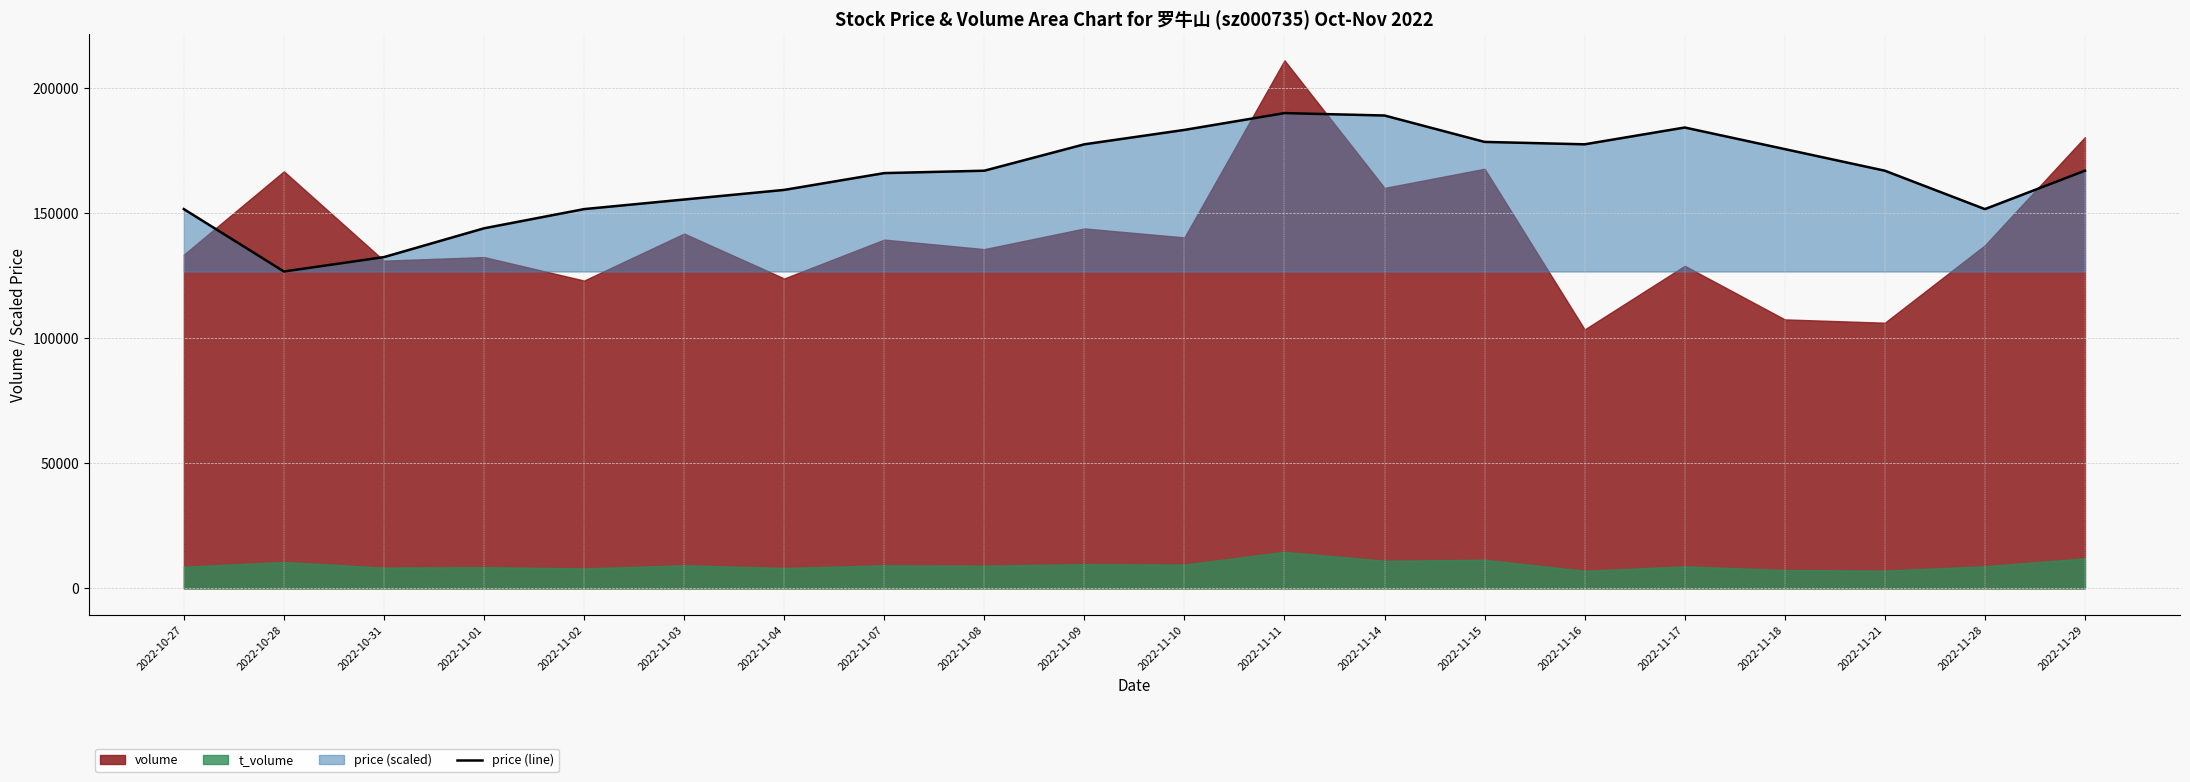

What is the difference between the maximum and minimum values?

63290.7